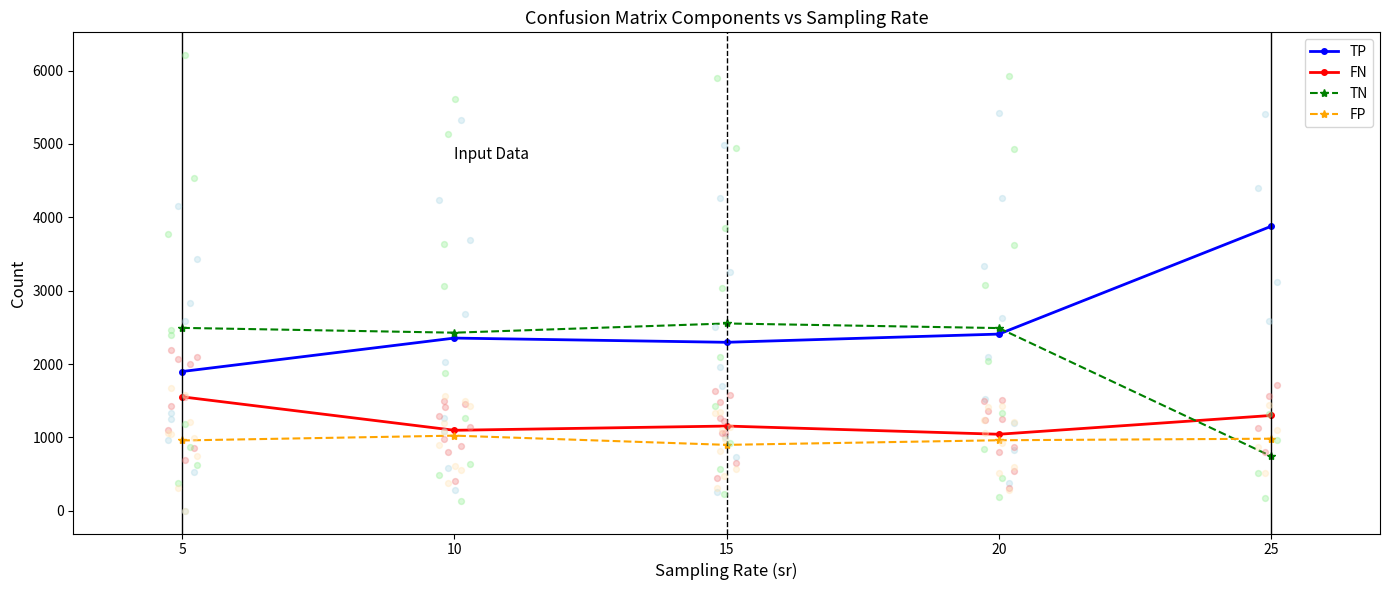

What are all the series names shown in the legend?

TP, FN, TN, FP